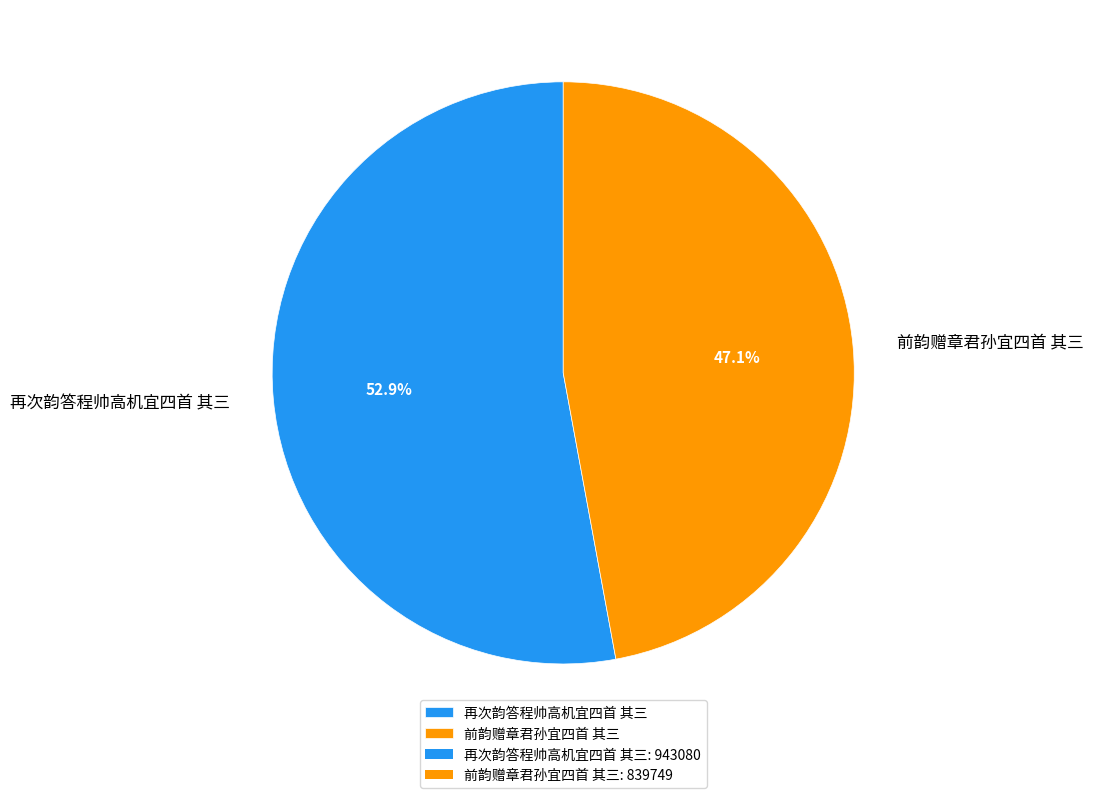

Which has a higher value, 再次韵答程帅高机宜四首 其三 or 前韵赠章君孙宜四首 其三?

再次韵答程帅高机宜四首 其三